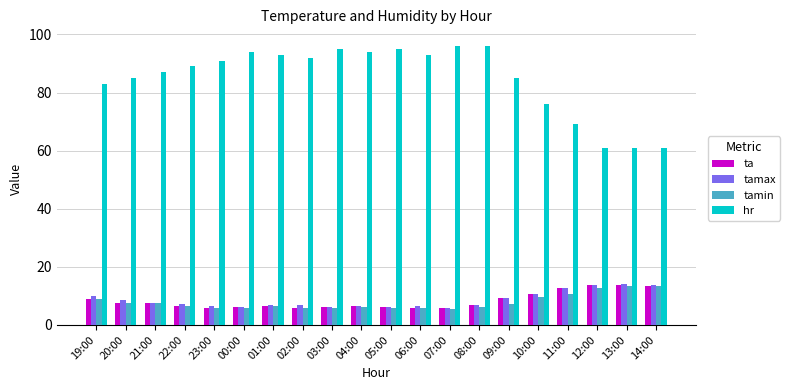

Count the number of data series in this chart.

4